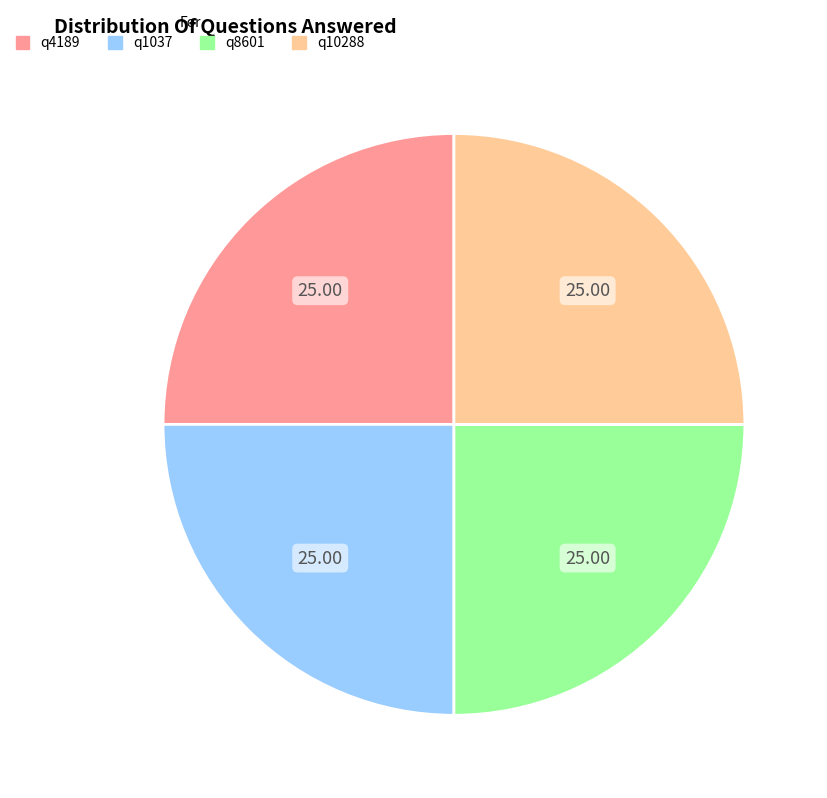

Is there any slice that represents more than half of the pie?

No